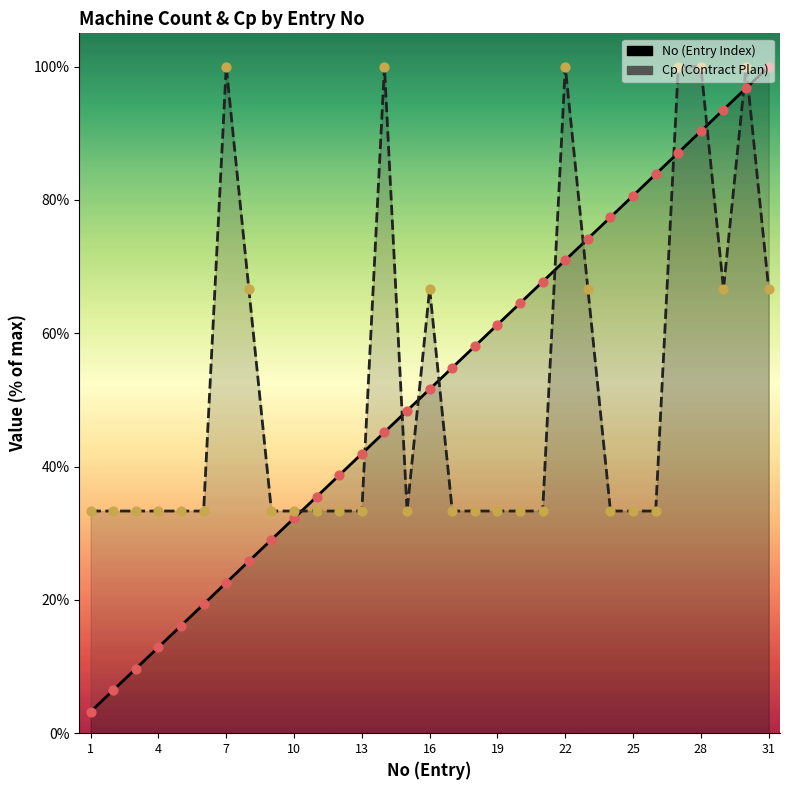

Which series has the widest spread of Y values?

No (Entry Index)